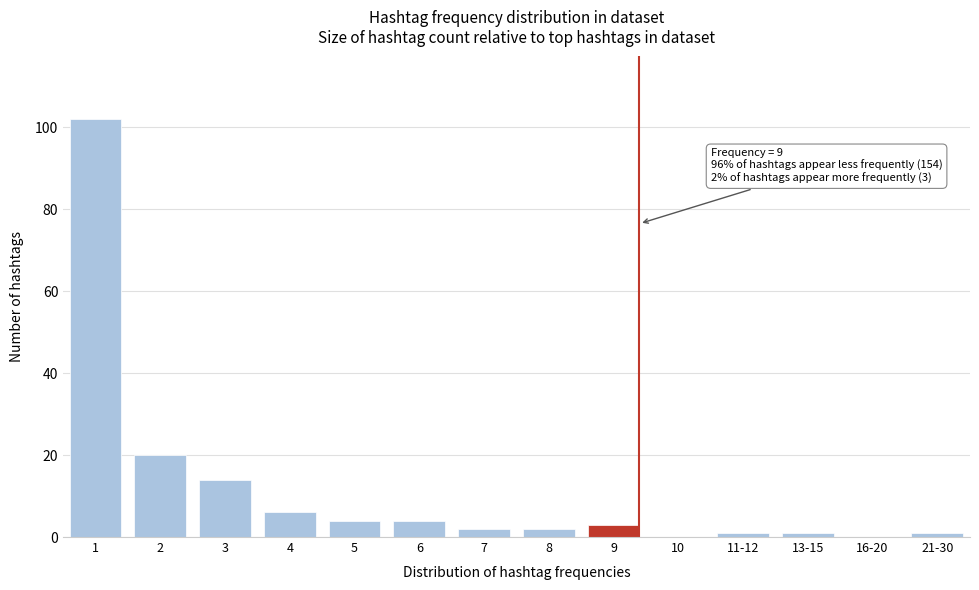

Reading right to left, what are all the values shown in this chart?

21-30=1	16-20=0	13-15=1	11-12=1	10=0	9=3	8=2	7=2	6=4	5=4	4=6	3=14	2=20	1=102